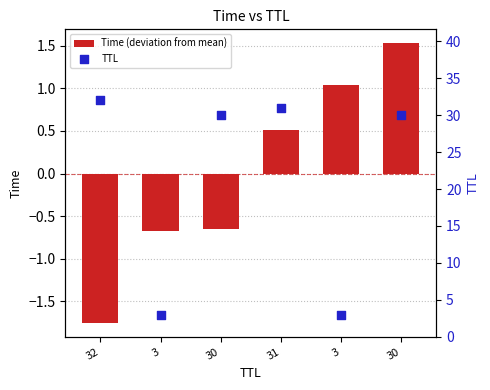

Which series contains the highest Y value?

TTL